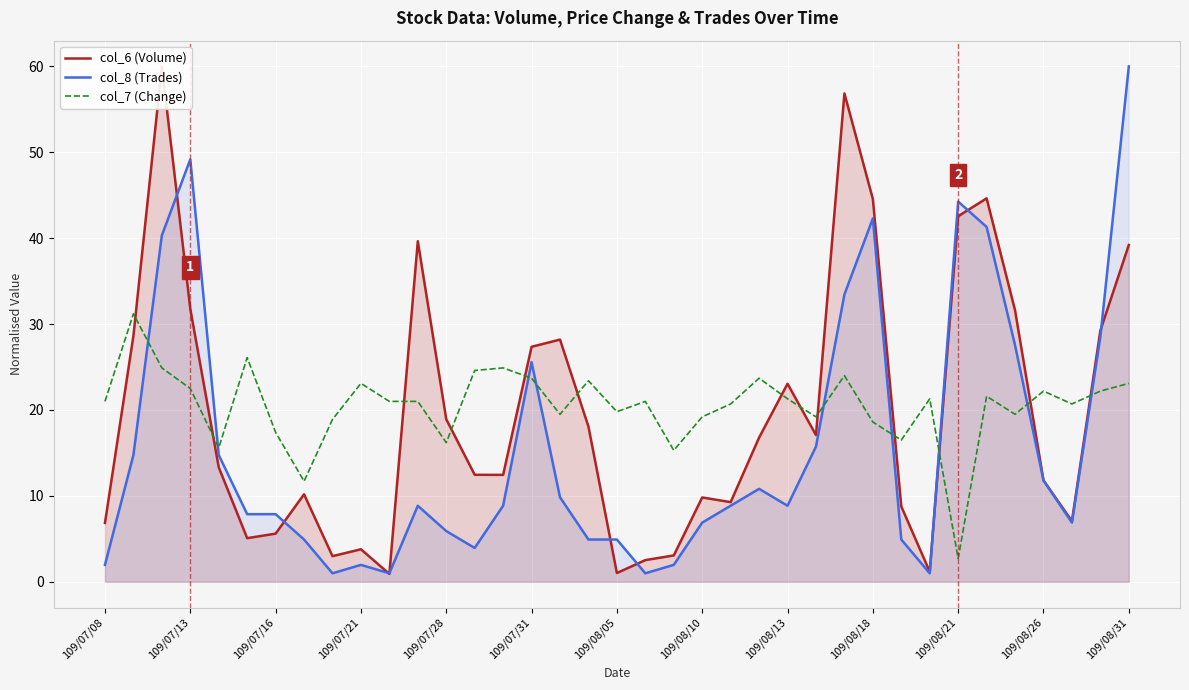

What is the minimum value shown in the chart?

0.9